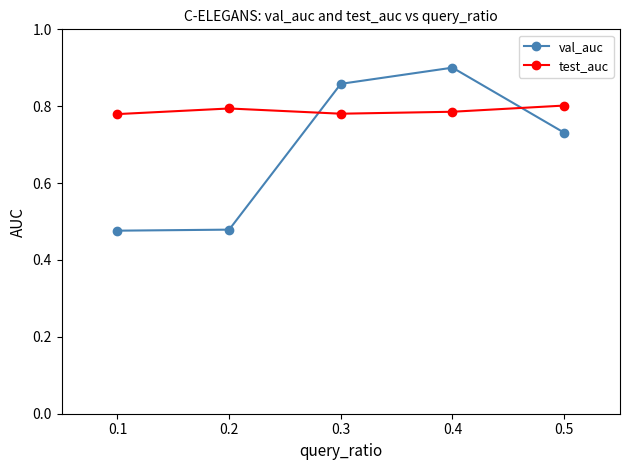

The test_auc series shows 0.4 at 0.1. True or false?

False